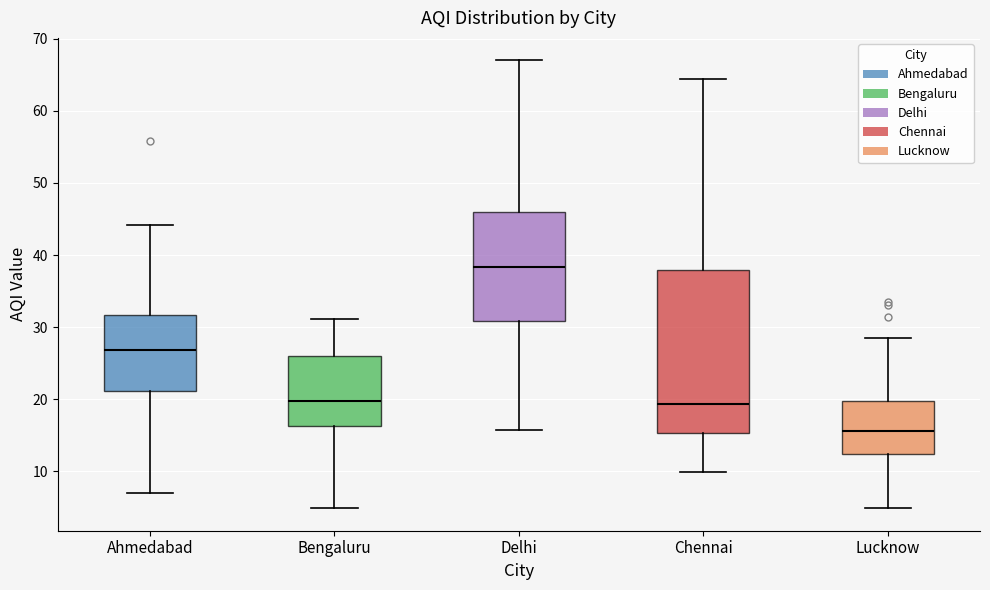

Where is the lower edge of the box for Ahmedabad on the y-axis? The values are not printed on the chart, so give them approximately, as read against the axis.

21